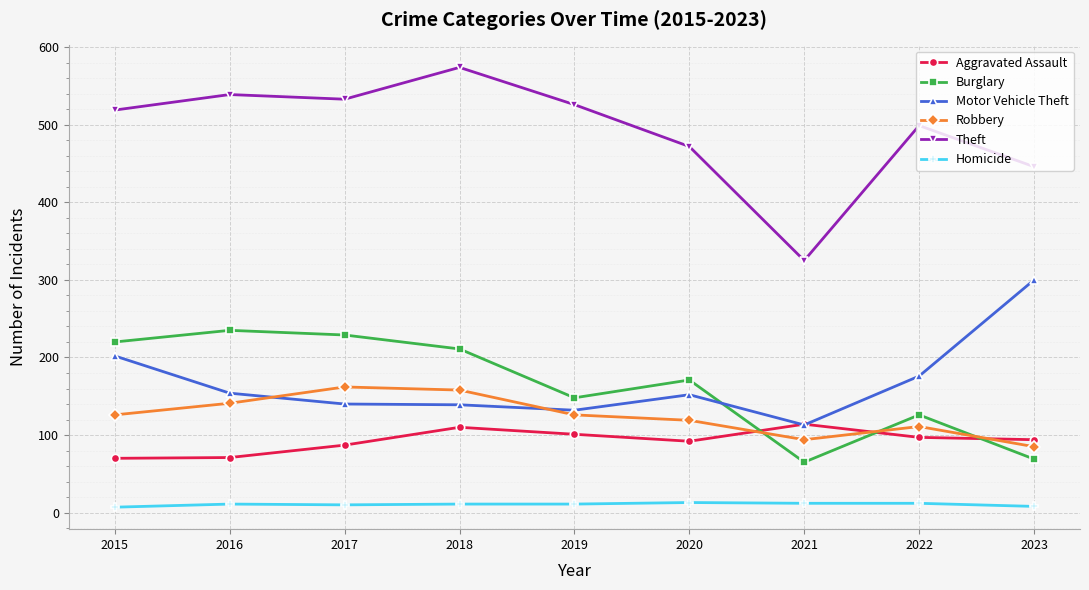

The Robbery series shows 254 at 2017. True or false?

False